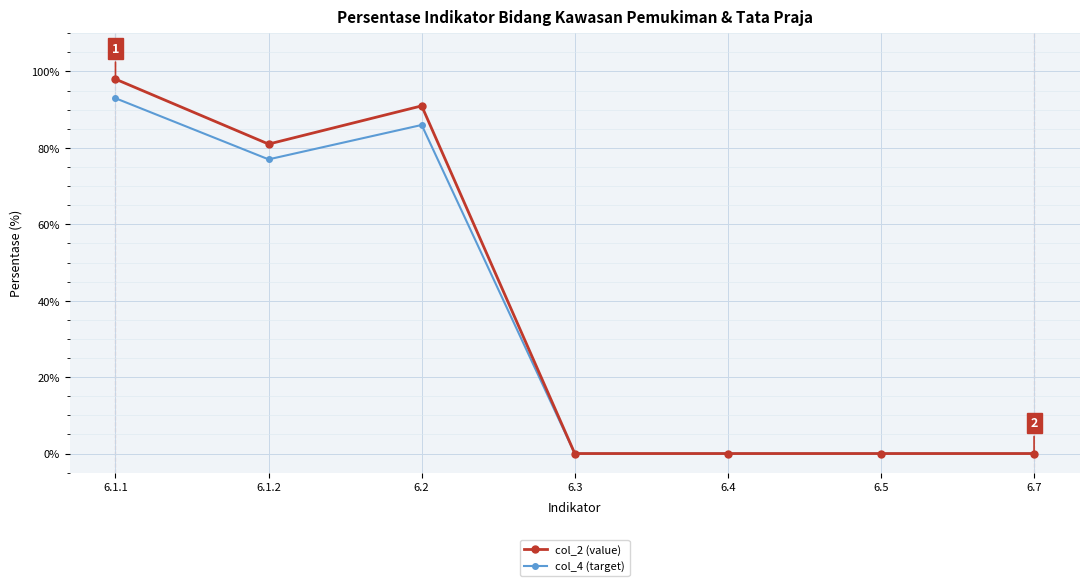

Reading left to right, list all the values displayed in this chart.

col_2 (value): 98	81	91	0	0	0	0
col_4 (target): 93	77	86	0	0	0	0